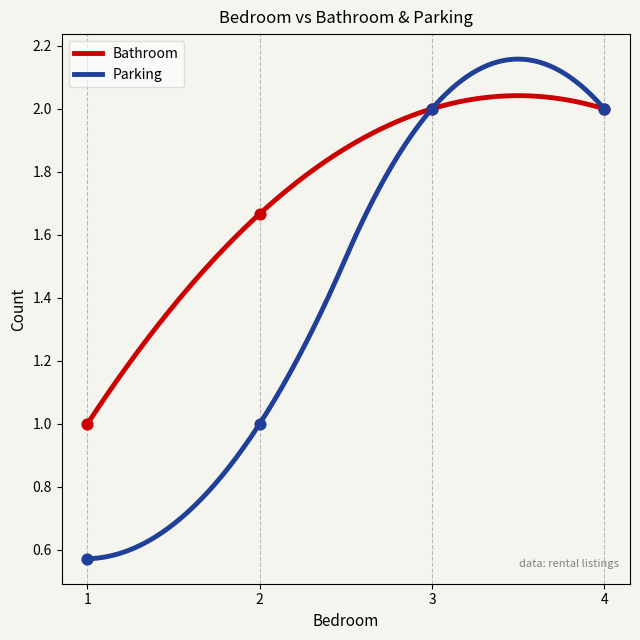

What are all the series names shown in the legend?

Bathroom, Parking